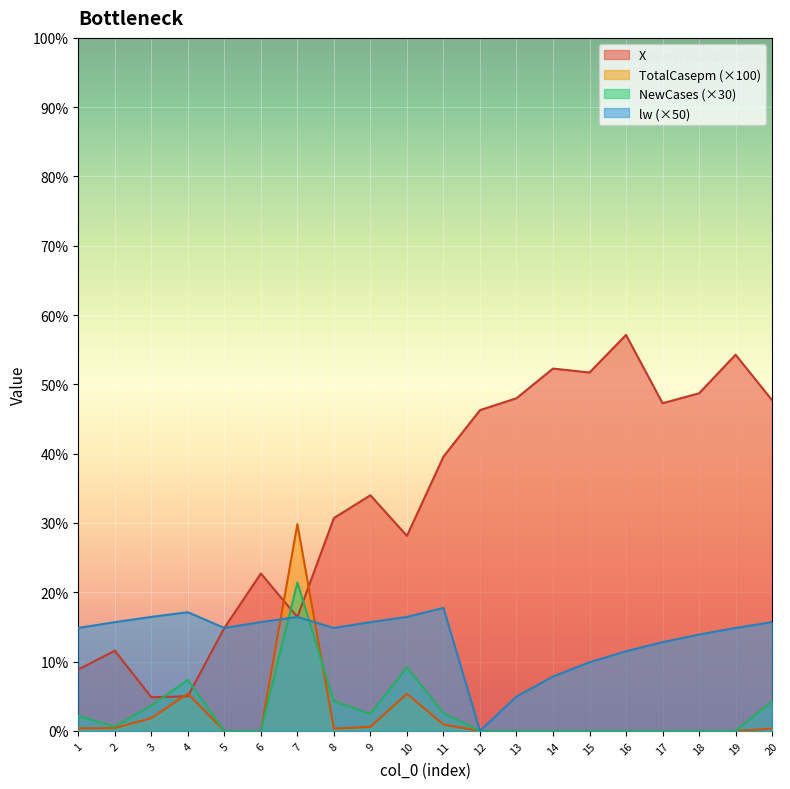

What are all the series names shown in the legend?

X, TotalCasepm (×100), NewCases (×30), lw (×50)